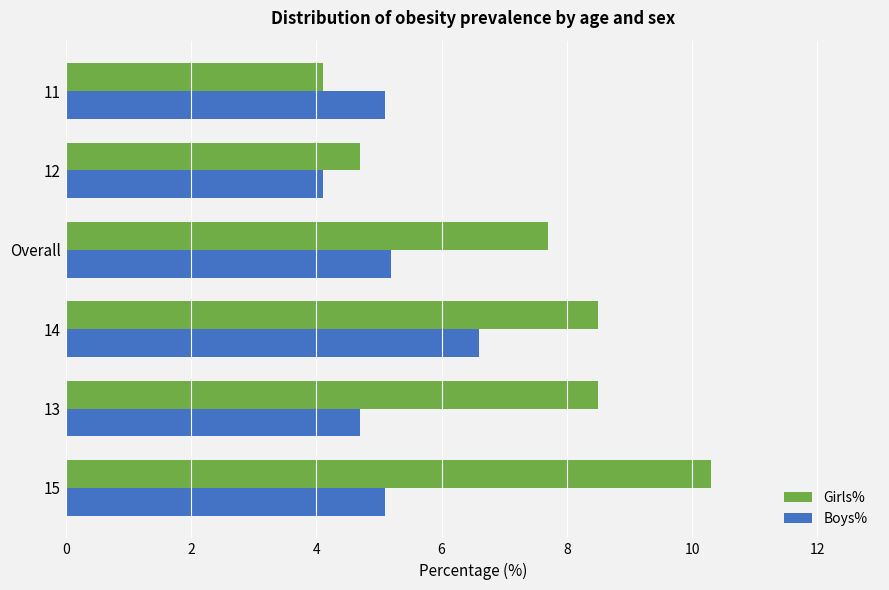

The value of Boys% at 13 is 1.5. True or false?

False